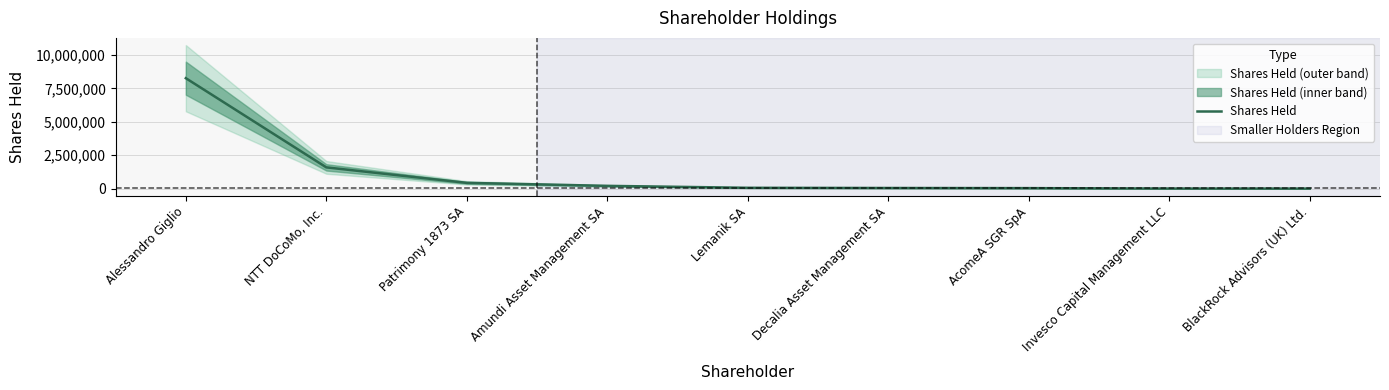

How many data points are less than 60750?

4